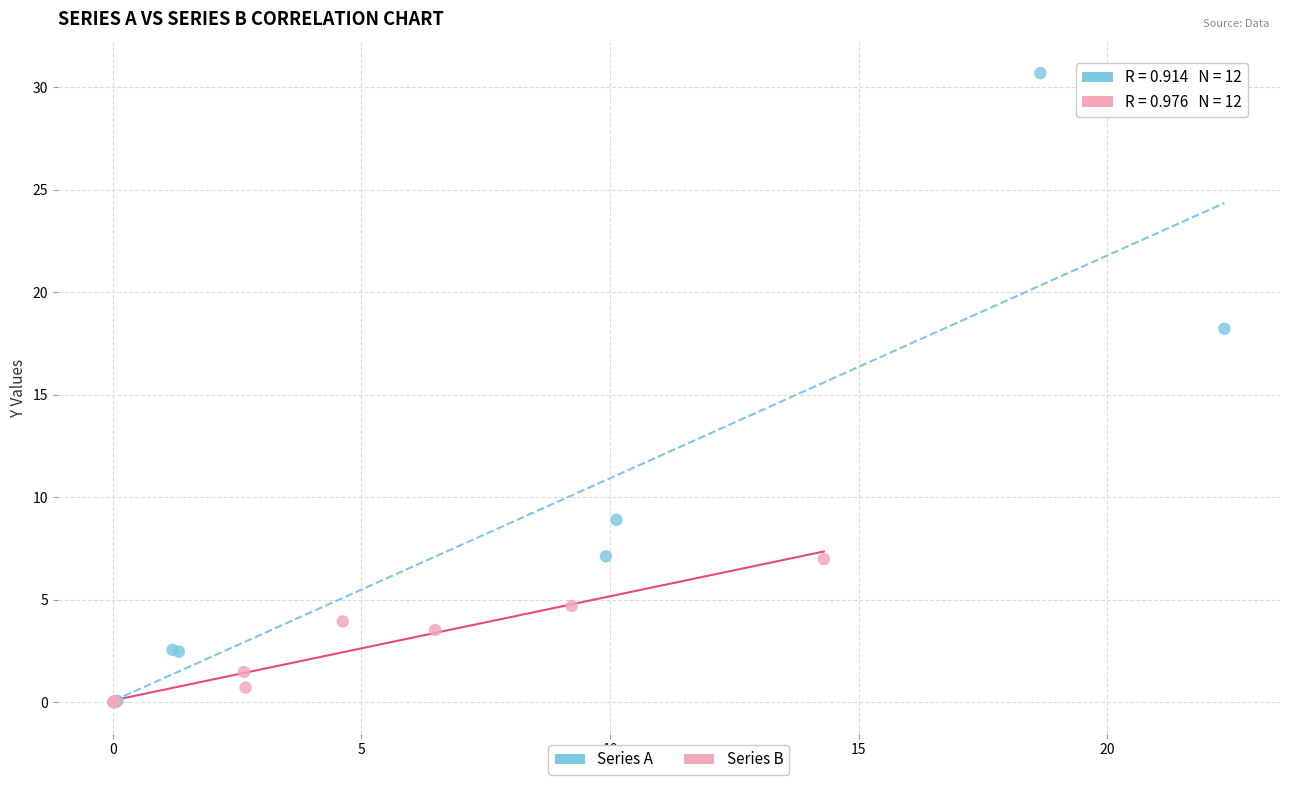

Which series reaches the maximum Y coordinate?

Series A